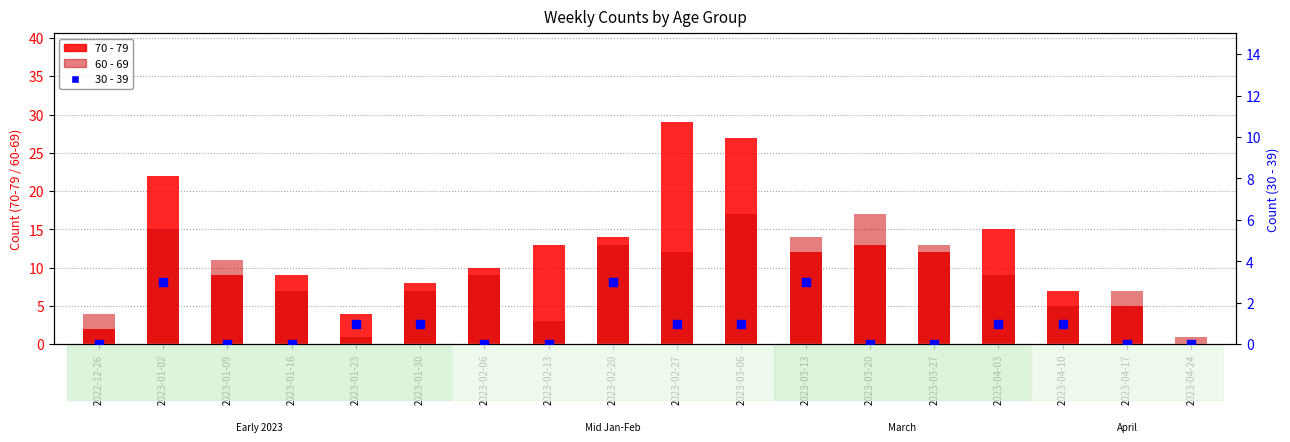

At which category is the sum across all series the highest?

2023-03-06